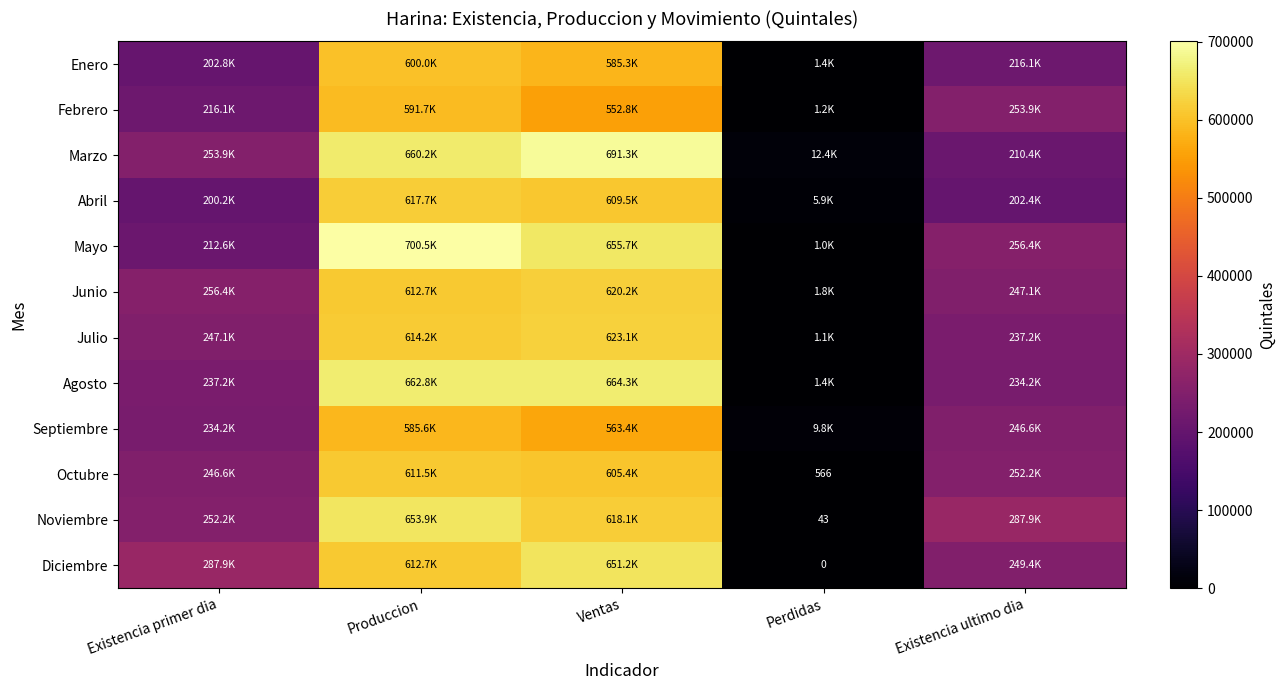

At which category does the chart reach its minimum across all series?

Perdidas